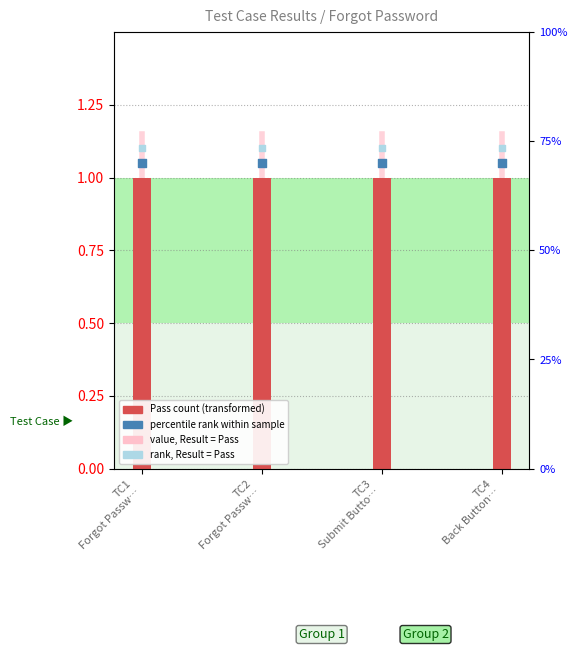

At which category is the sum across all series the highest?

TC1
Forgot Passw…